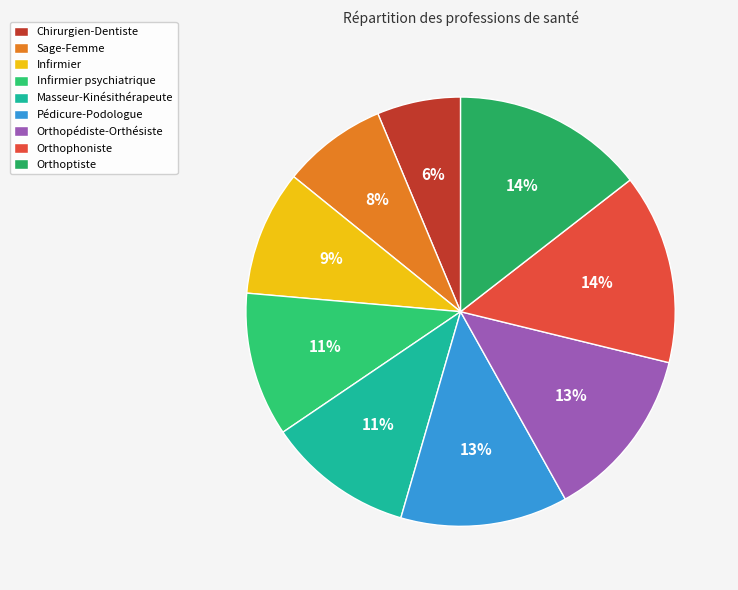

Does Infirmier represent more than half of the total?

No